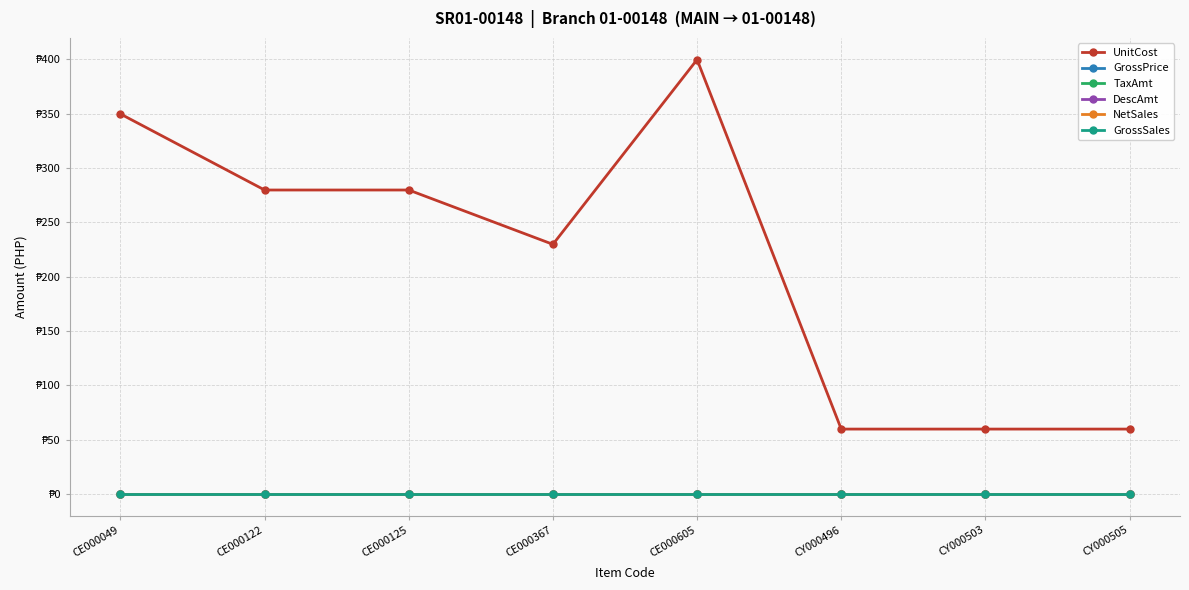

What is the value of the UnitCost point at the 6th from the left?

59.8